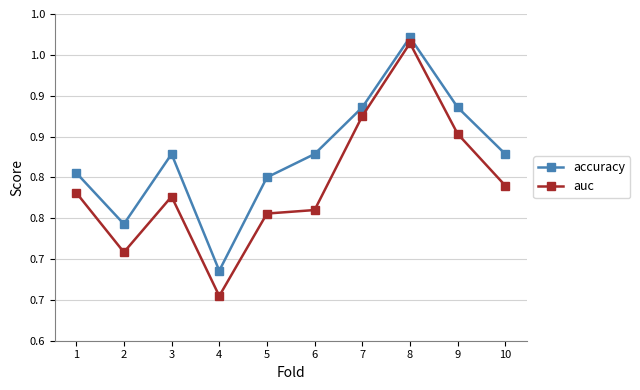

What are all the series names shown in the legend?

accuracy, auc